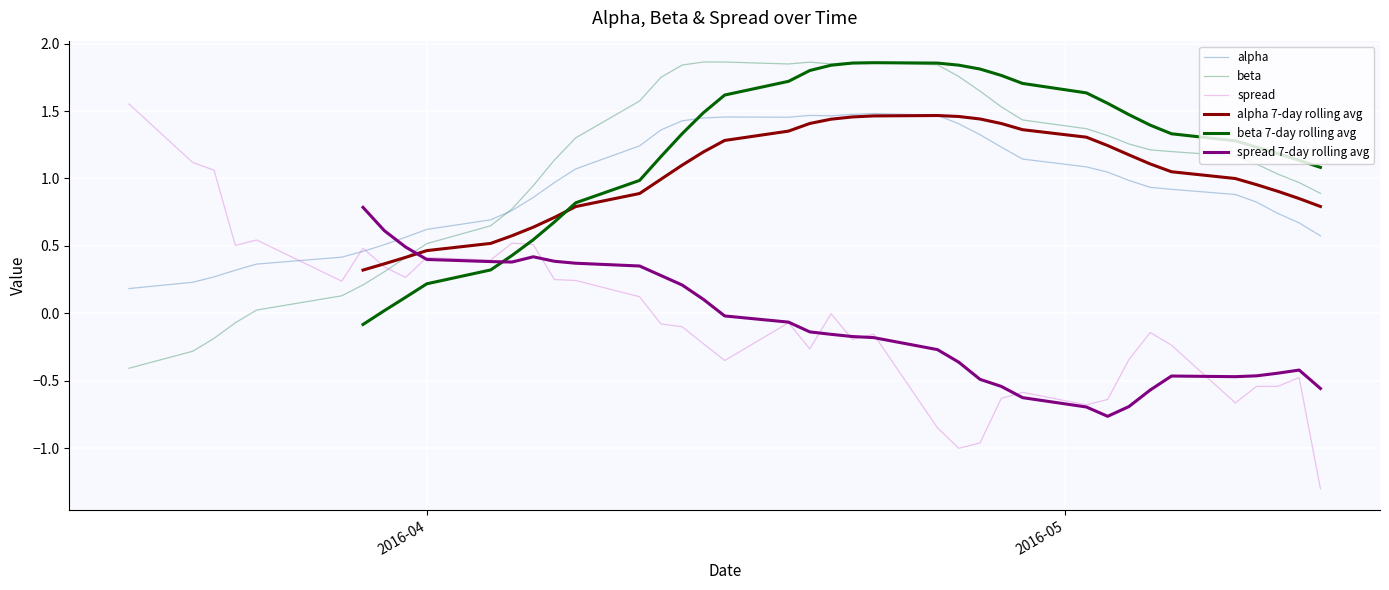

At which label does alpha 7-day rolling avg reach its minimum?

2016-04